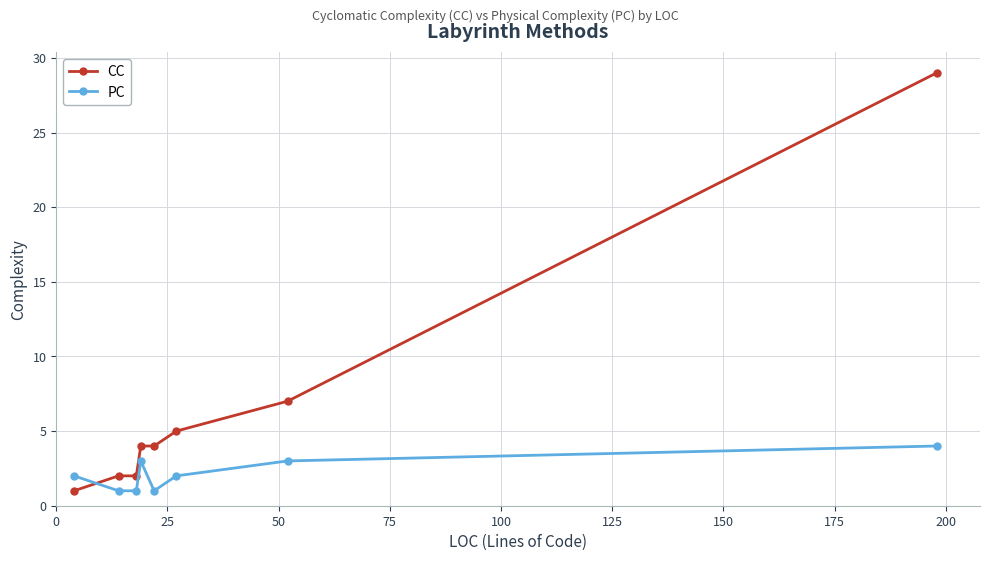

How many times do PC and CC cross each other?

1